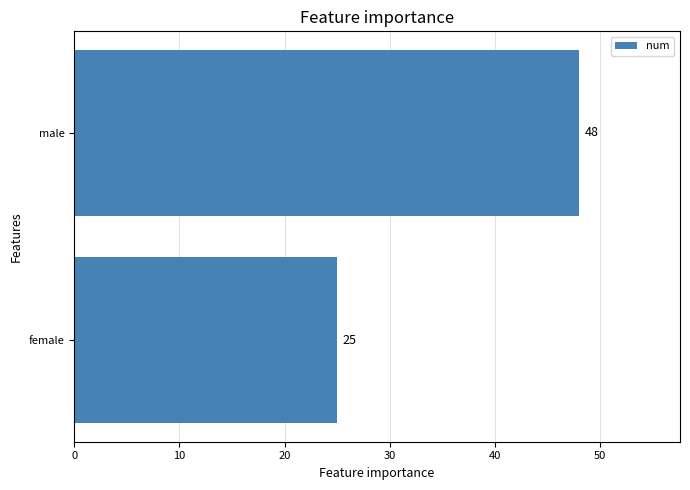

Read the value at female, to the nearest 5.

25